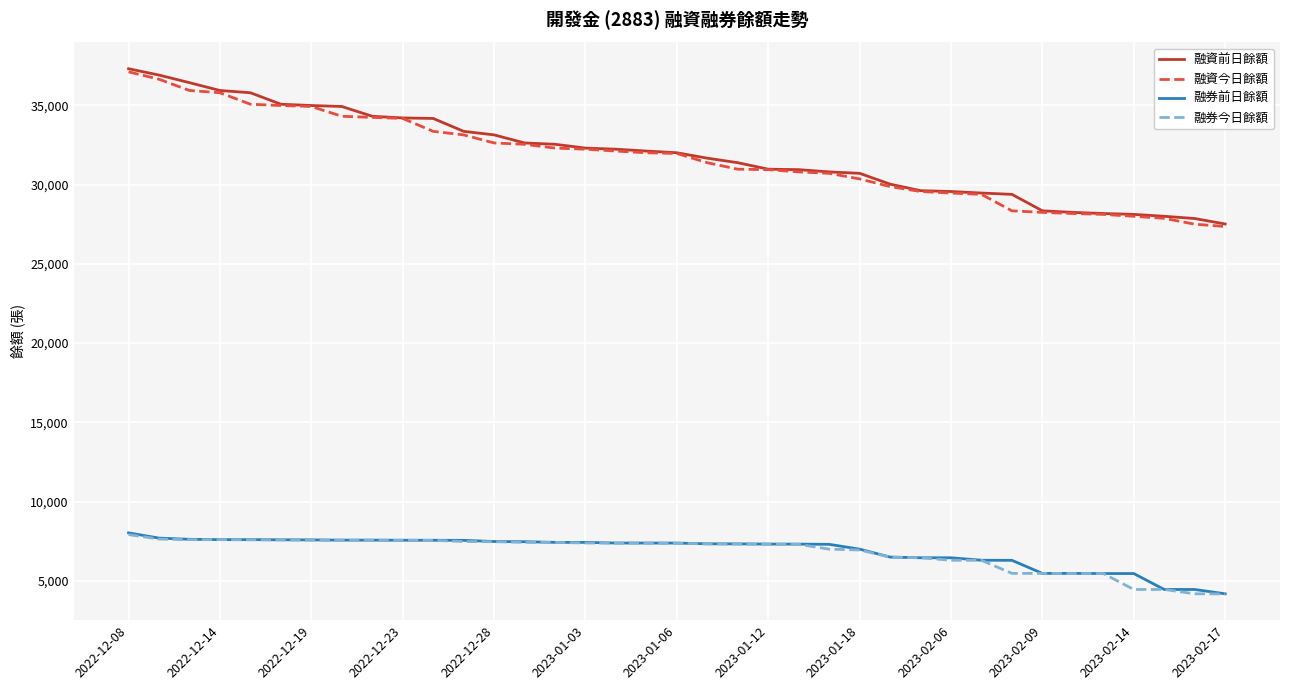

What is the highest value of the 融券今日餘額 series?

7928